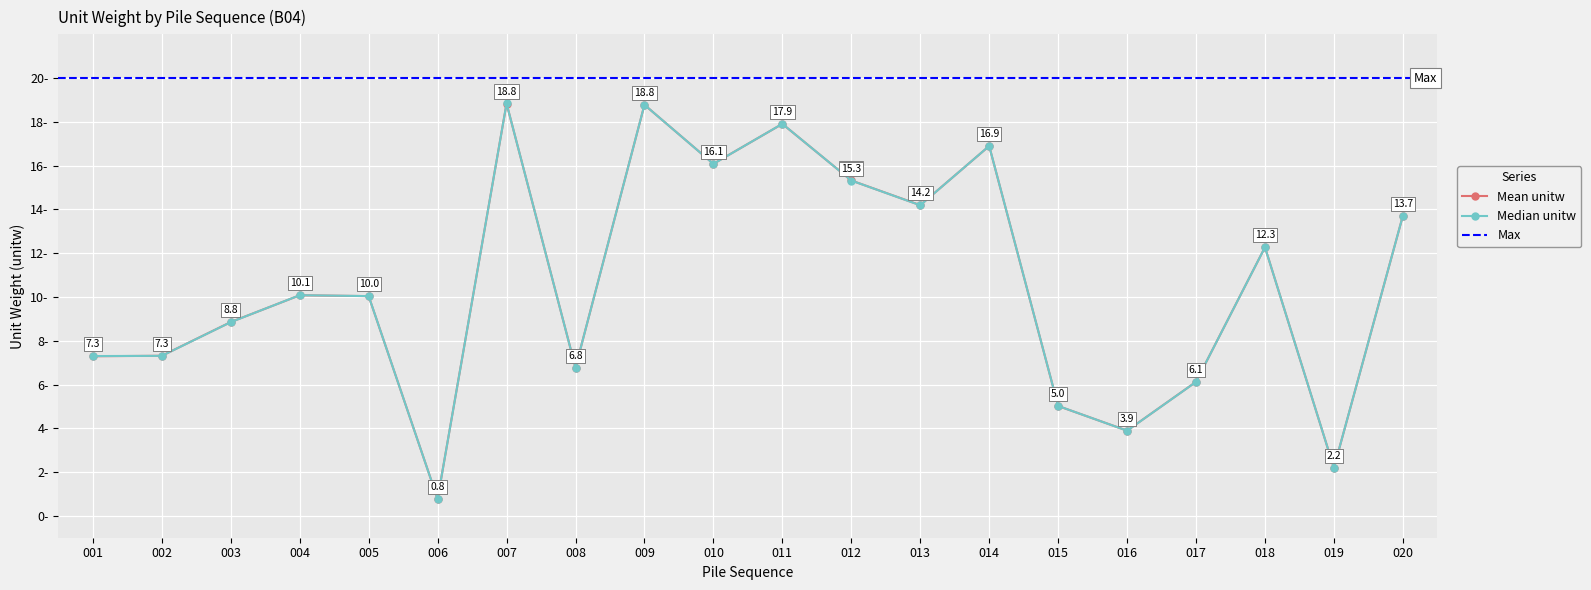

Which category has the highest value in the Median unitw series?

007